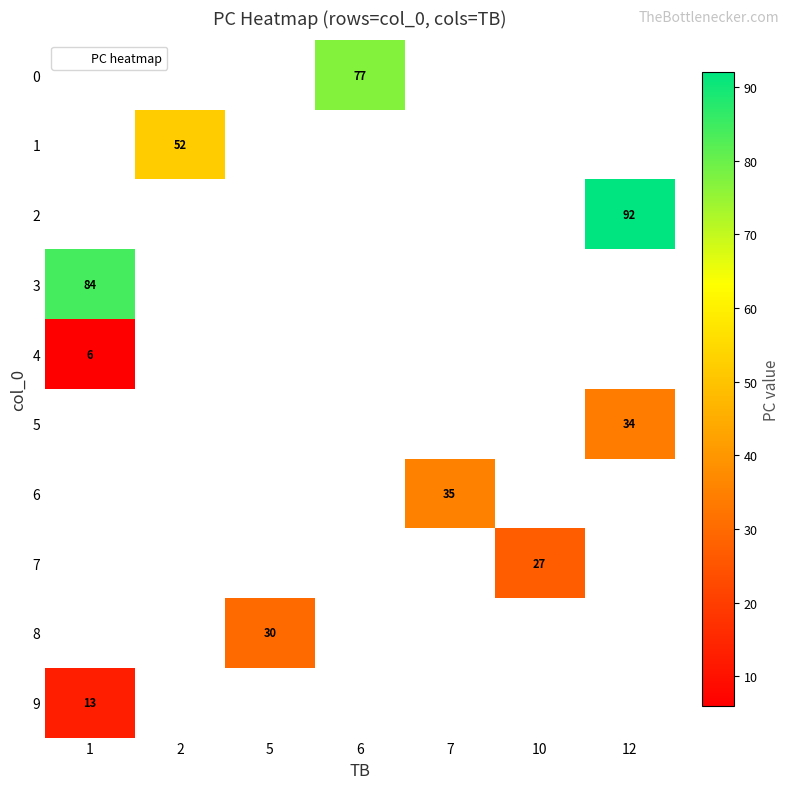

Which category has the highest value across all series?

12